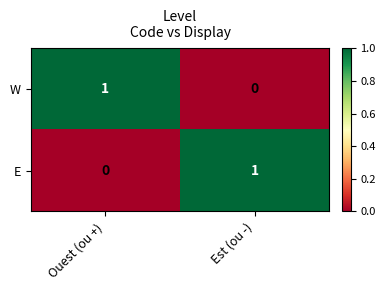

List the labels in order of E value, smallest first.

Ouest (ou +), Est (ou -)